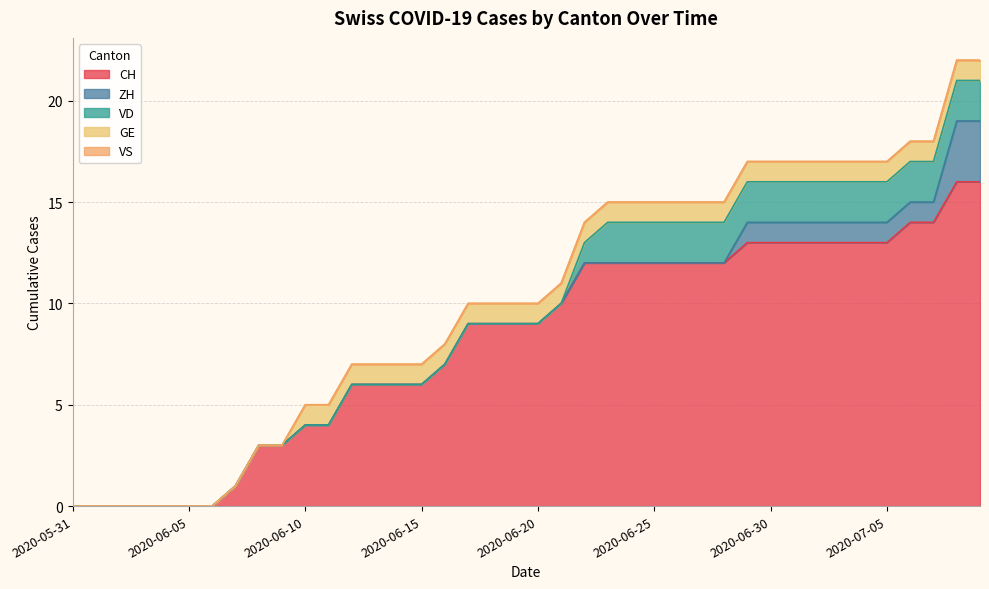

List the series in order of their peak value, lowest first.

VS, GE, VD, ZH, CH